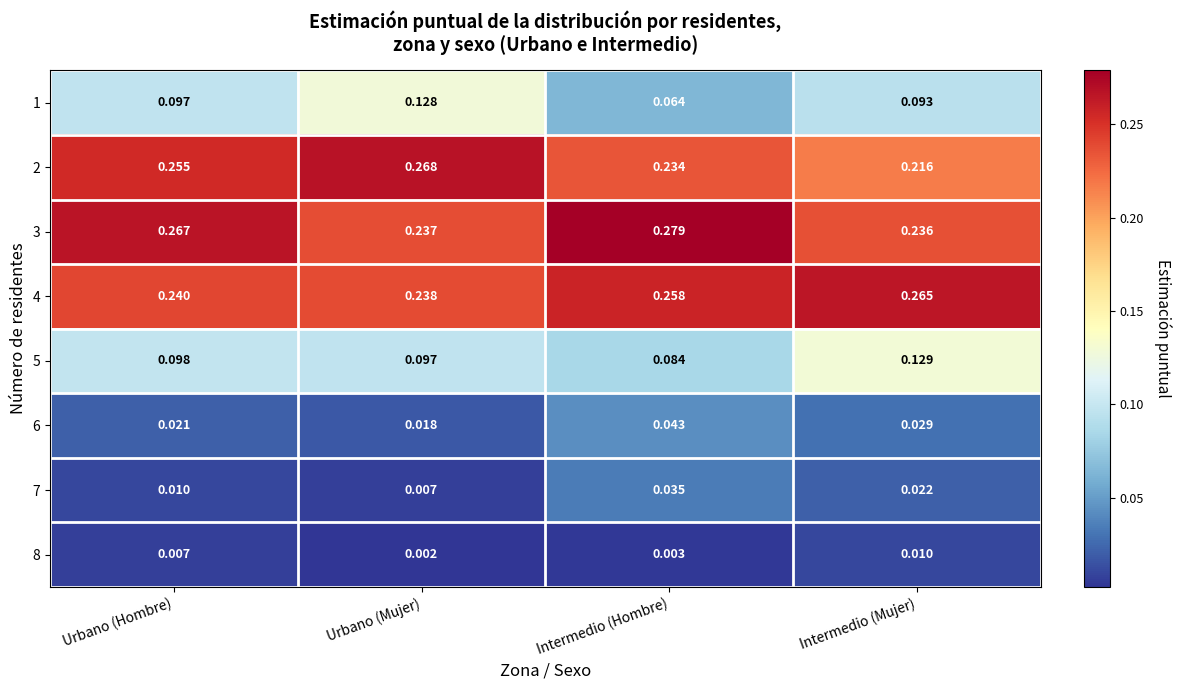

At which label does 6 reach its minimum?

Urbano (Mujer)